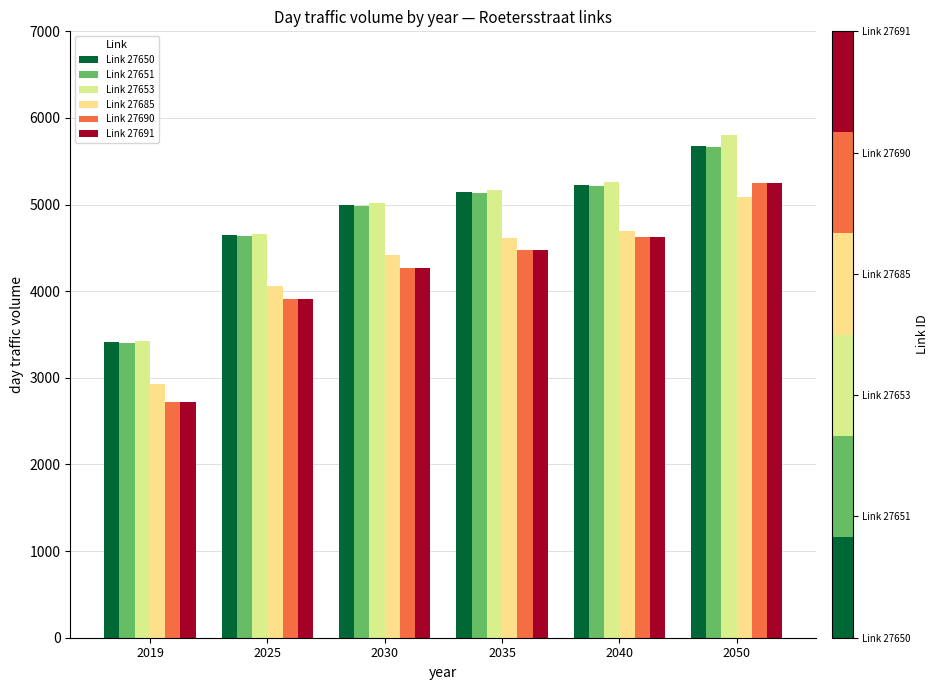

At which category is the sum across all series the highest?

2050